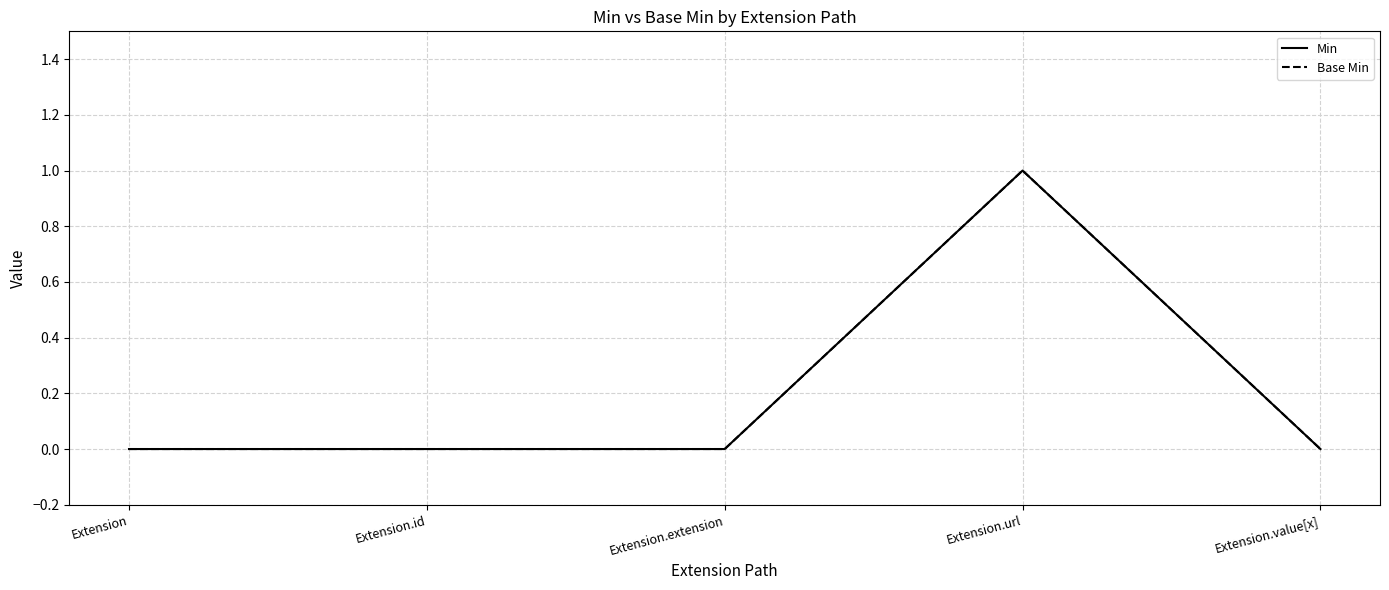

How many lines are shown in the chart?

2